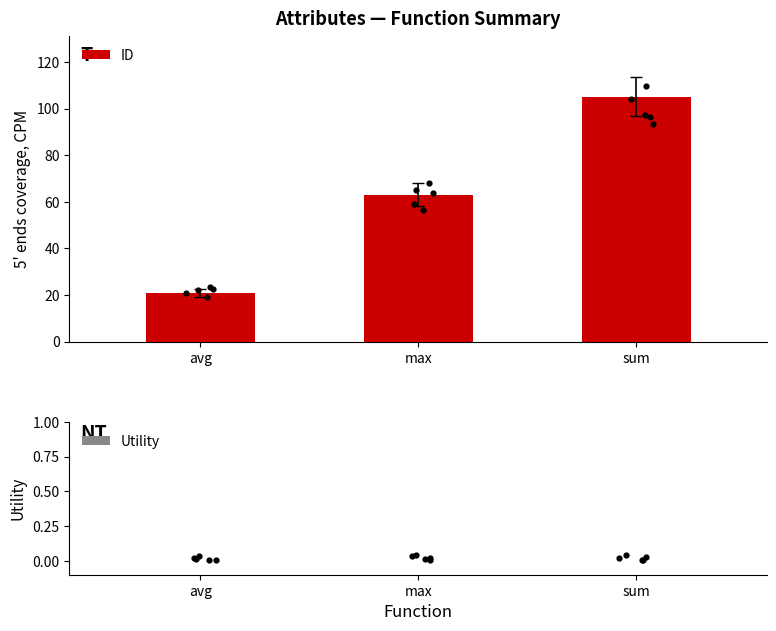

What are all the series names shown in the legend?

ID, Utility